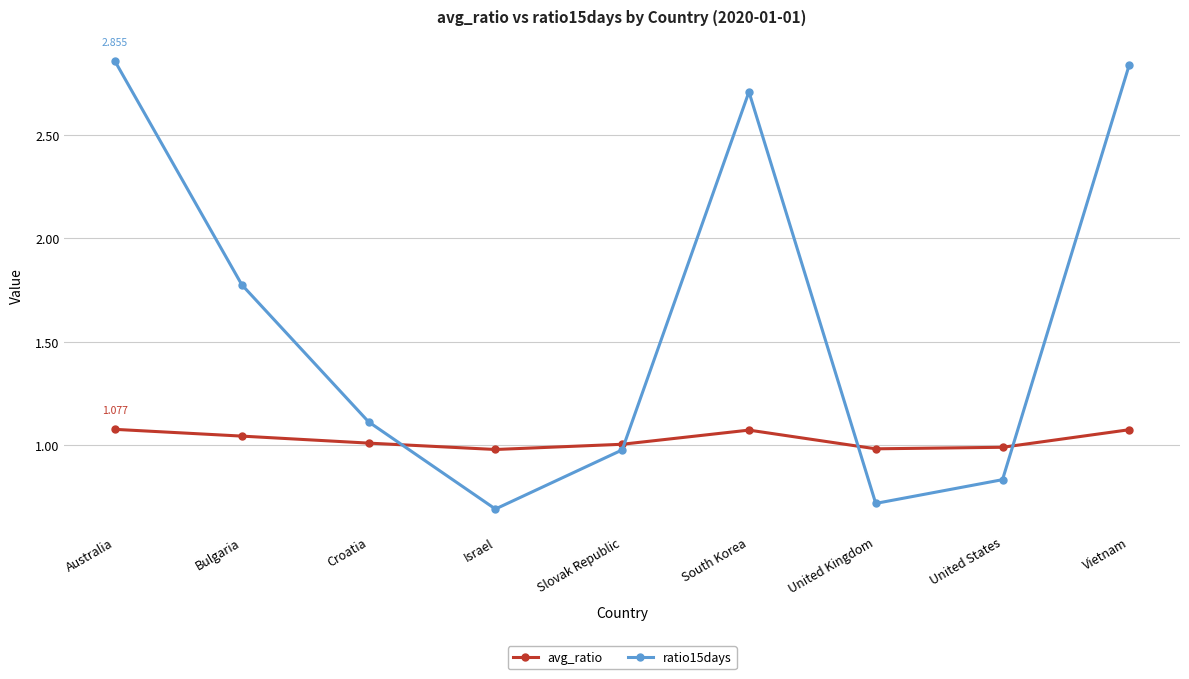

List the series in order of their peak value, highest first.

ratio15days, avg_ratio